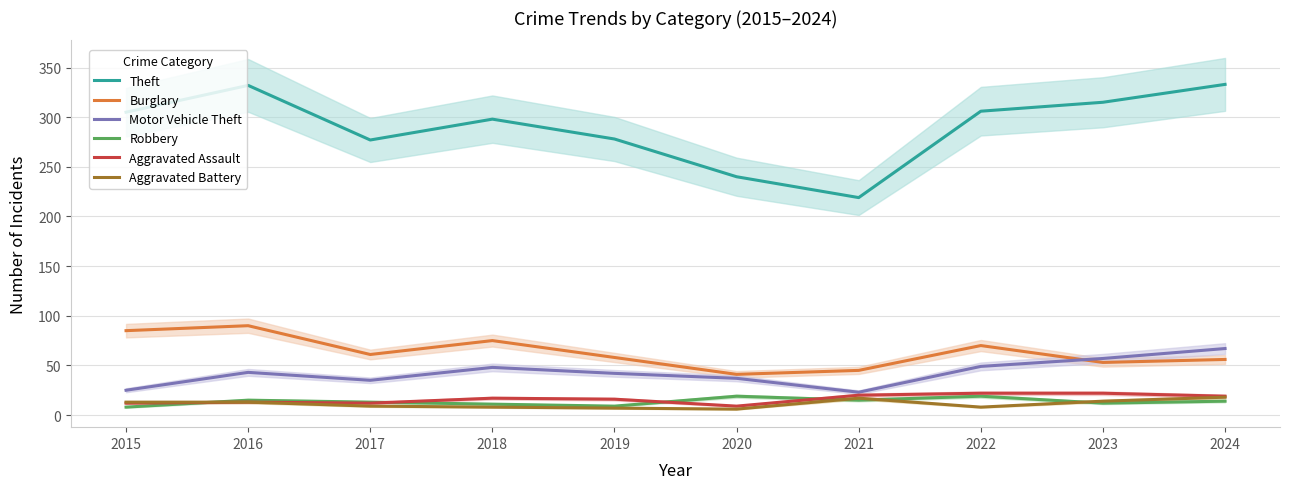

Which has a higher value, 2018 or 2019?

2018